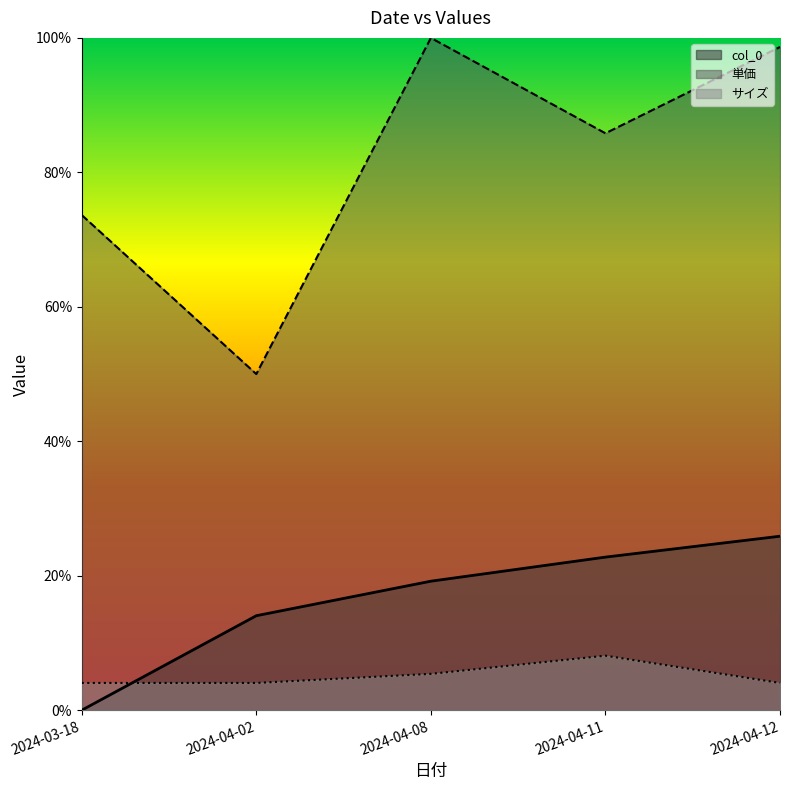

Reading left to right, transcribe all the data shown in this chart.

col_0: 2024-03-18=0.0	2024-04-02=0.1	2024-04-08=0.2	2024-04-11=0.2	2024-04-12=0.3
単価: 2024-03-18=0.7	2024-04-02=0.5	2024-04-08=1.0	2024-04-11=0.9	2024-04-12=1.0
サイズ: 2024-03-18=0.0	2024-04-02=0.0	2024-04-08=0.1	2024-04-11=0.1	2024-04-12=0.0